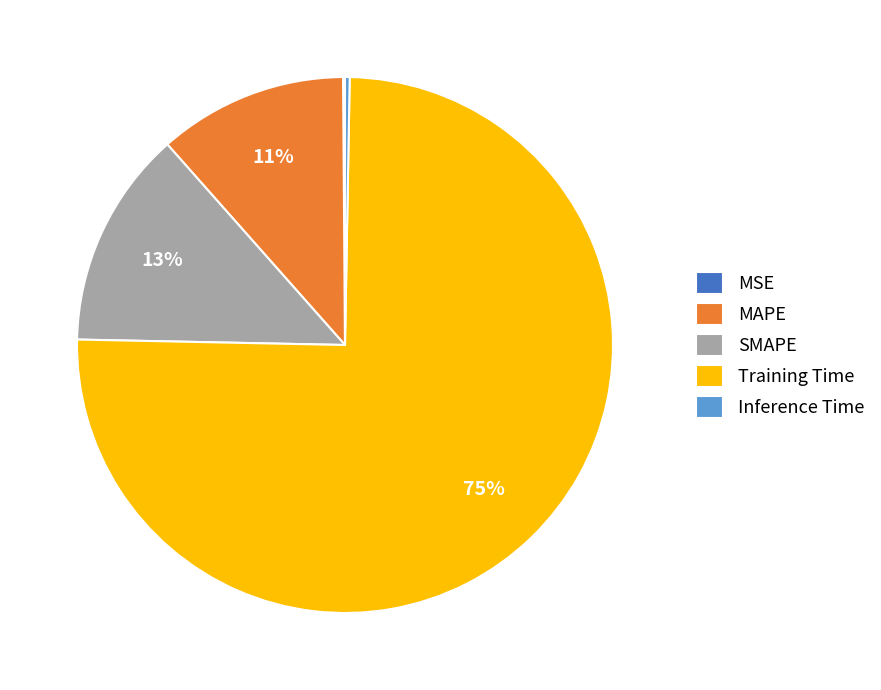

What is the largest slice in the pie chart?

Training Time